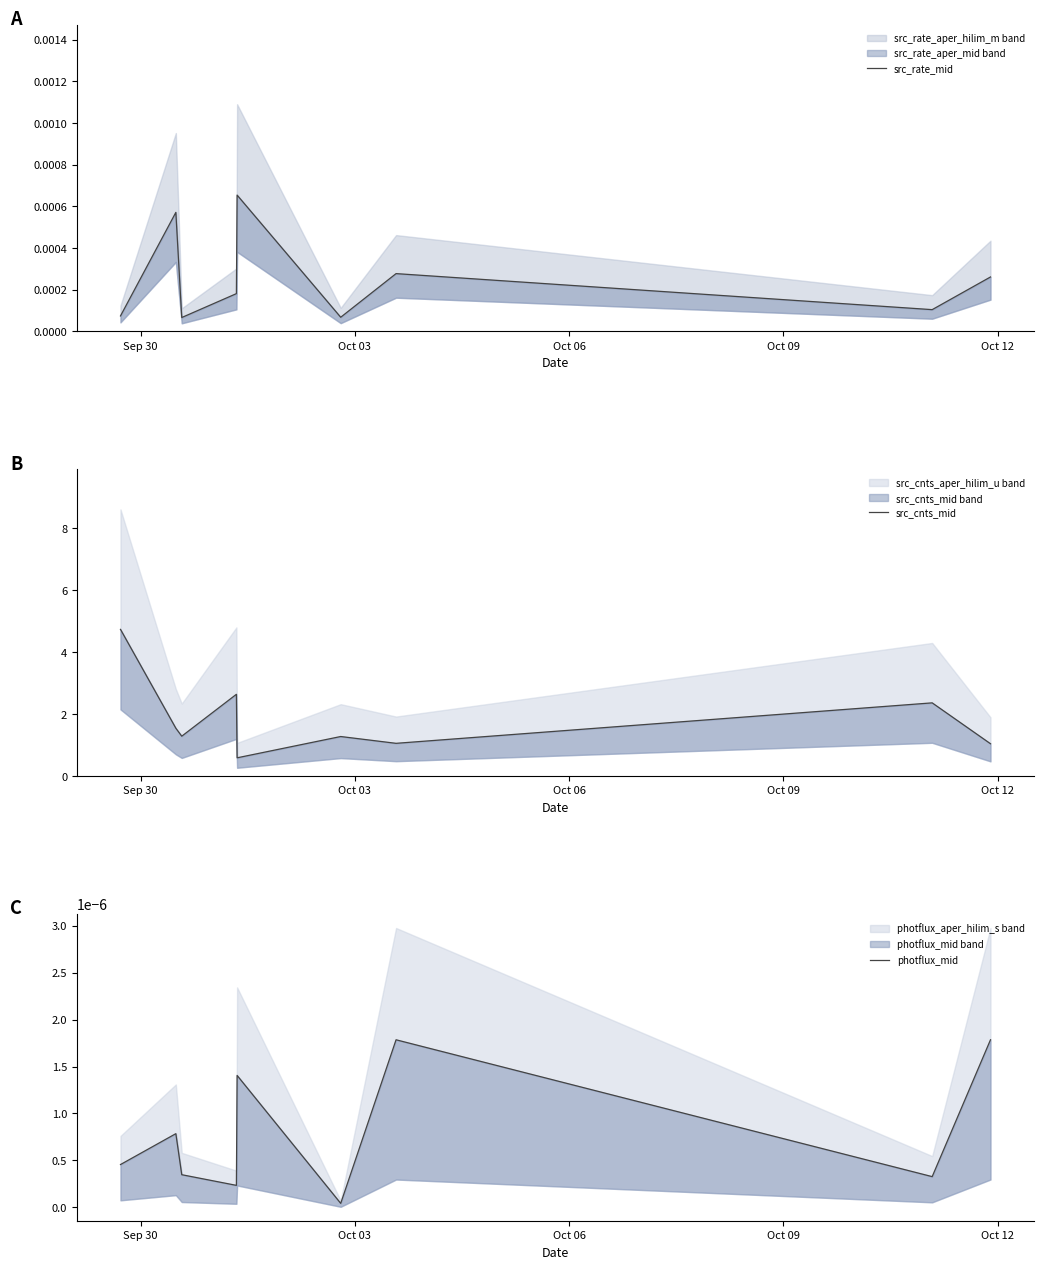

Which series has the largest range (max minus min)?

src_cnts_mid